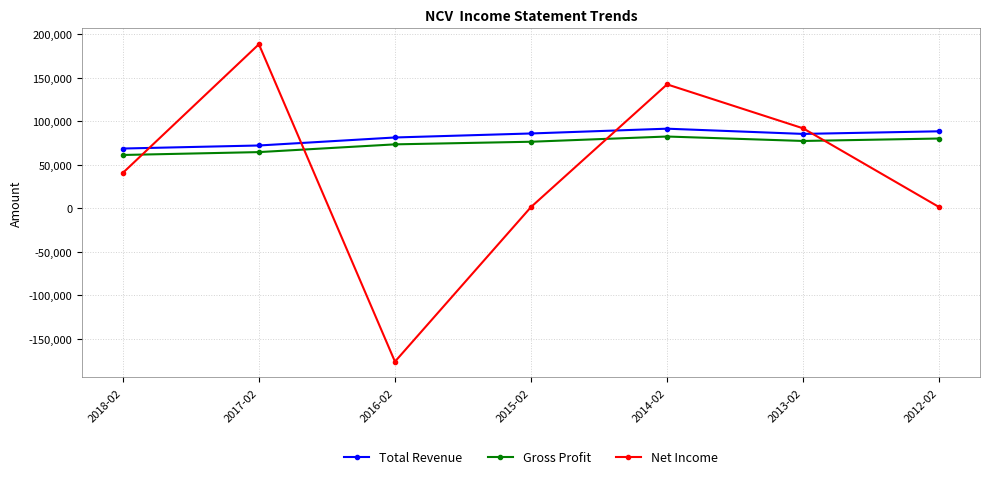

What is the smallest value displayed?

-176300